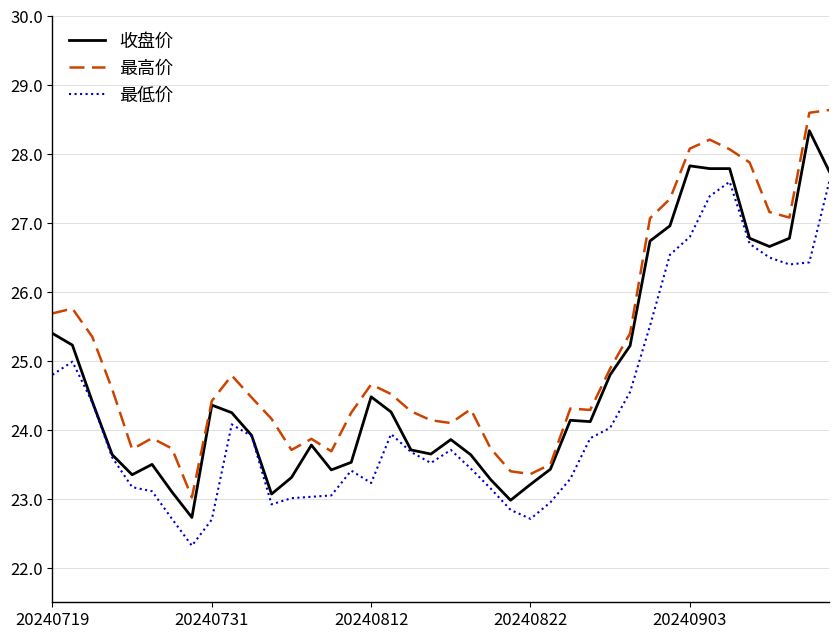

What is the greatest value displayed?

28.6